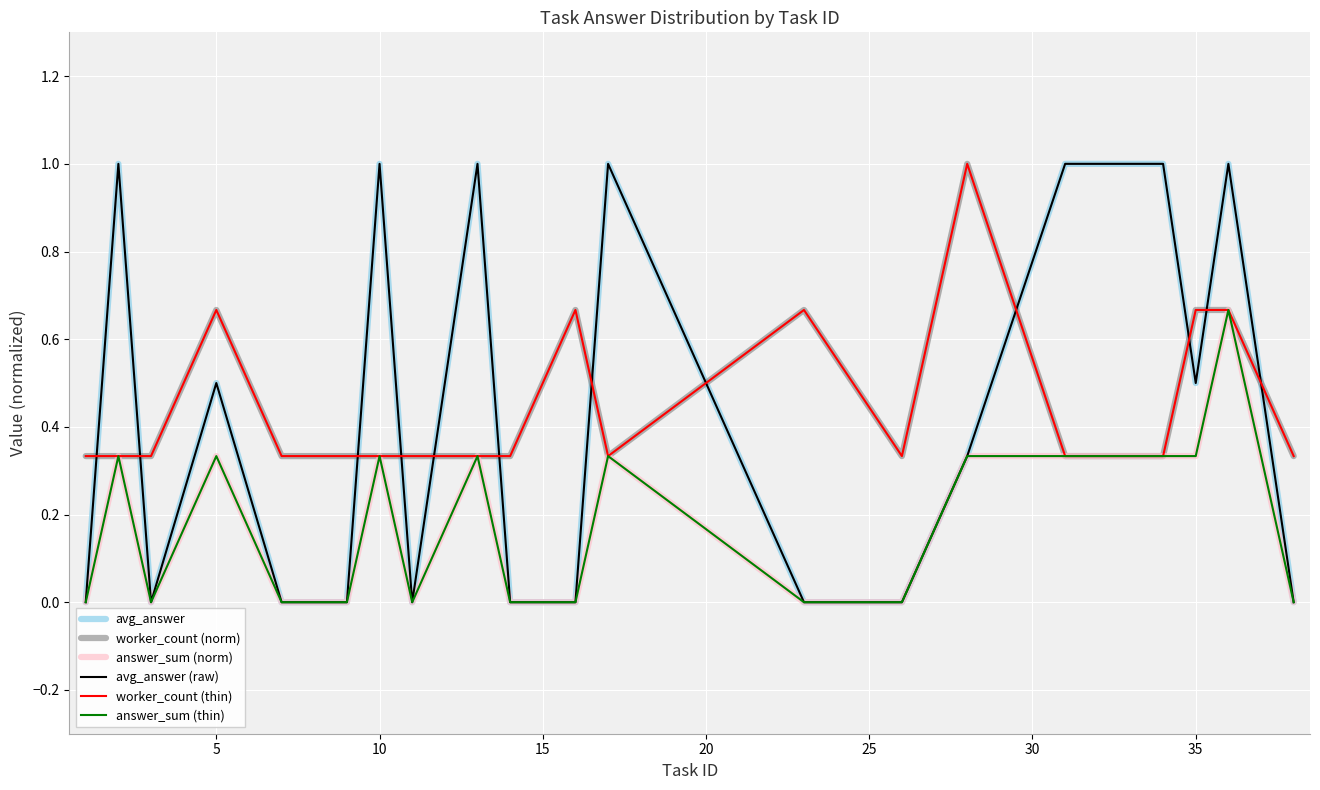

What is the greatest value displayed?

1.0